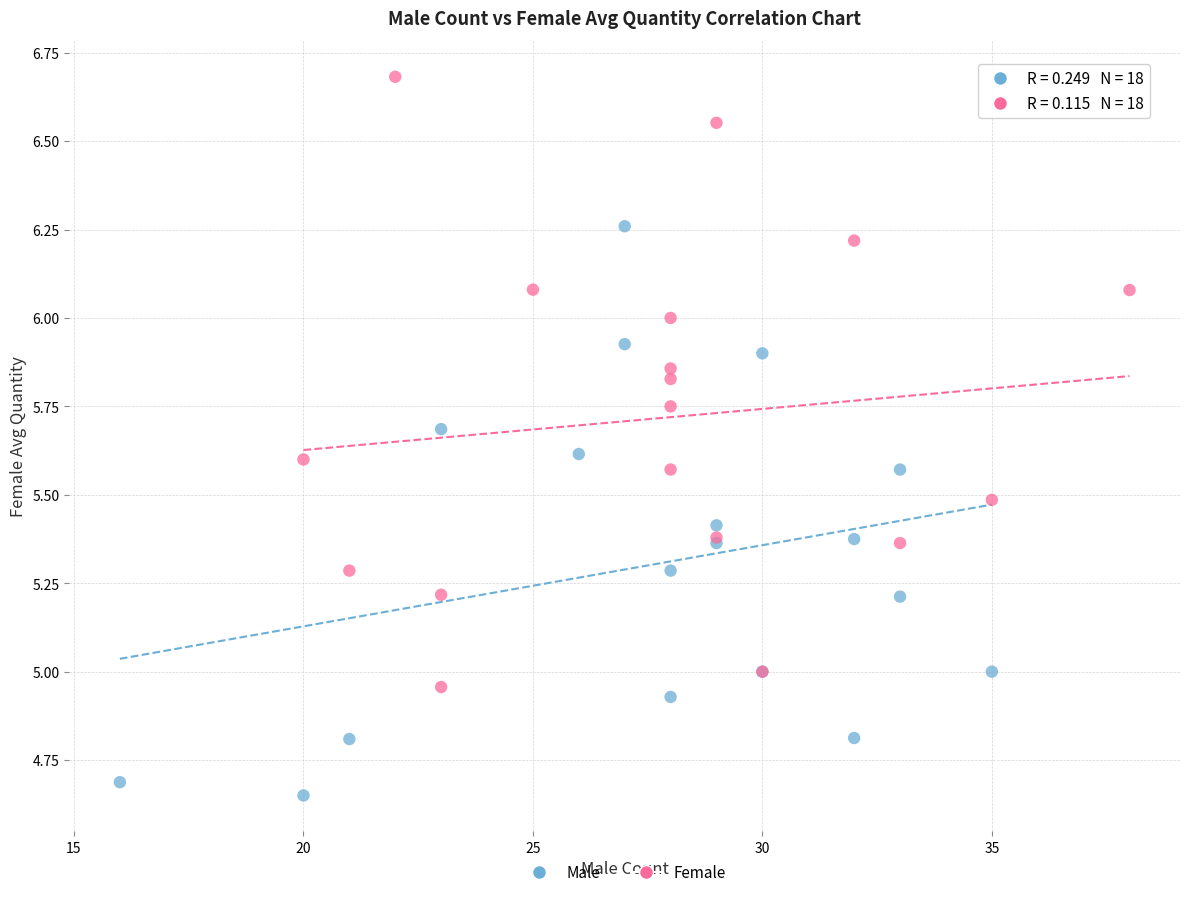

Which series contains the highest Y value?

Female